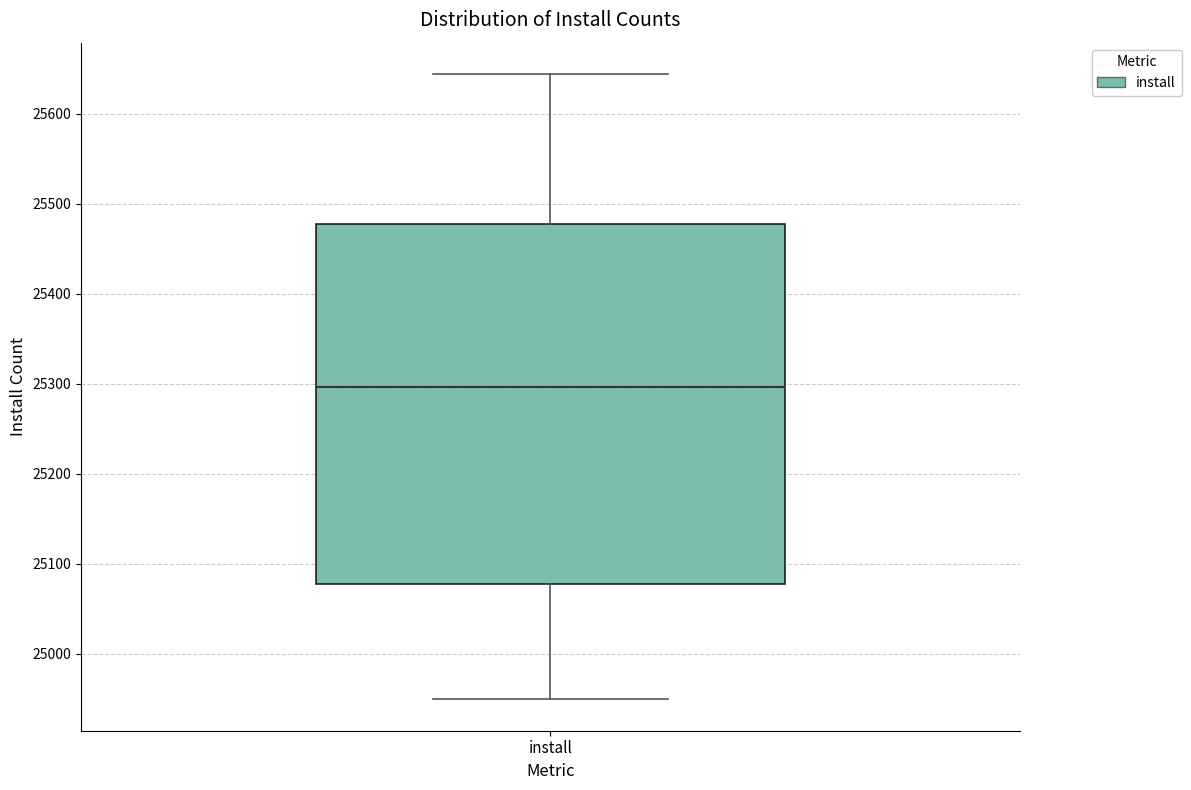

Where does the upper whisker of the box for install end on the y-axis? The values are not printed on the chart, so give them approximately, as read against the axis.

25640